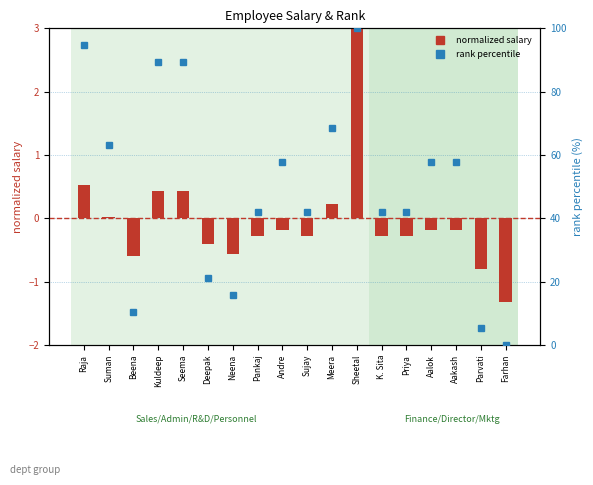

How many data points does each series have?

18